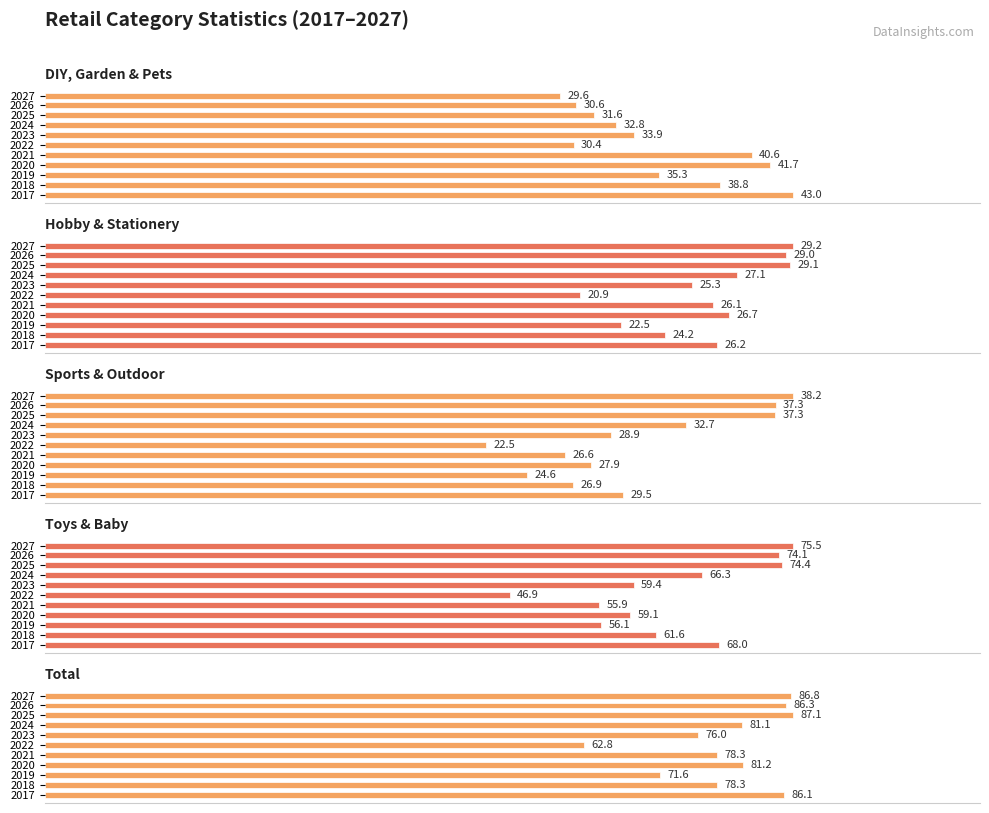

How many bars are there in total?

55